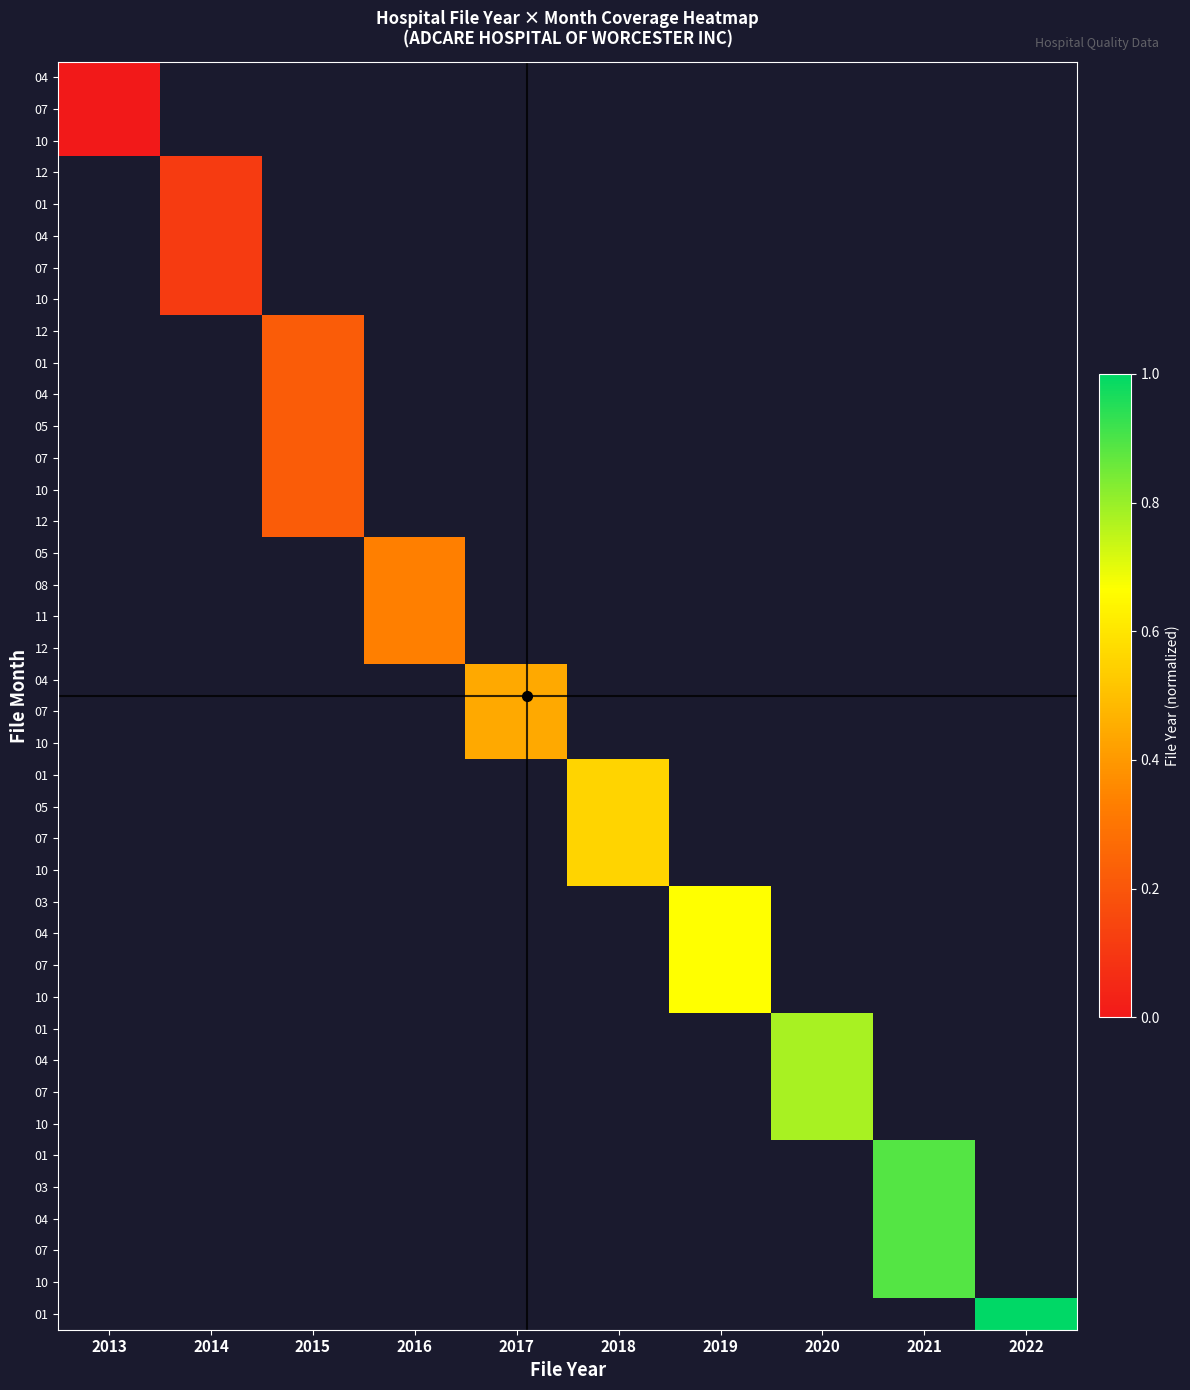

What is the maximum value shown in the chart?

1.0